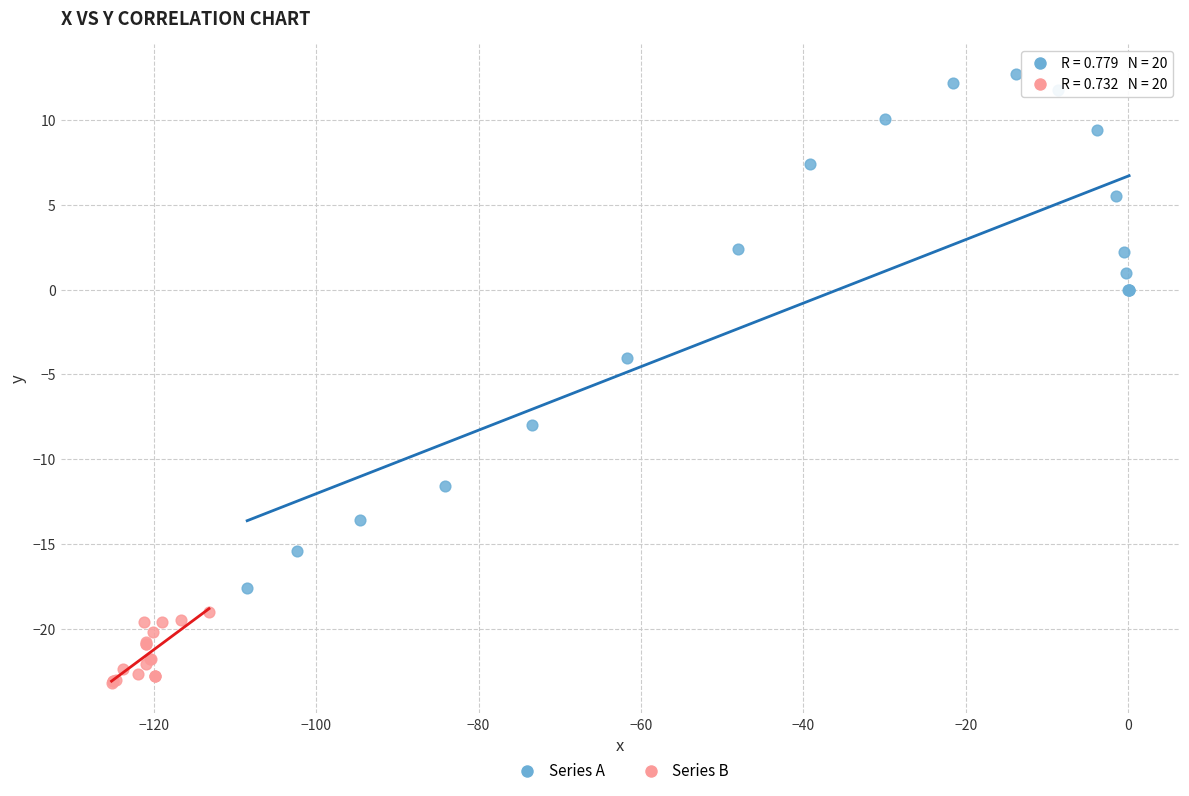

Which series contains the highest Y value?

Series A